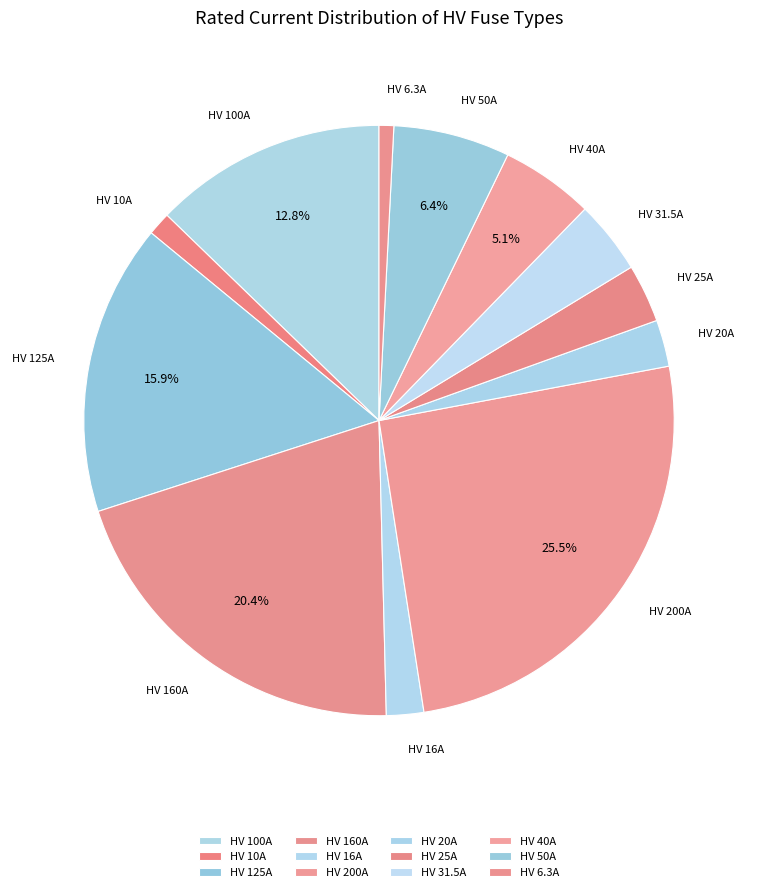

Does HV 31.5A represent more than half of the total?

No